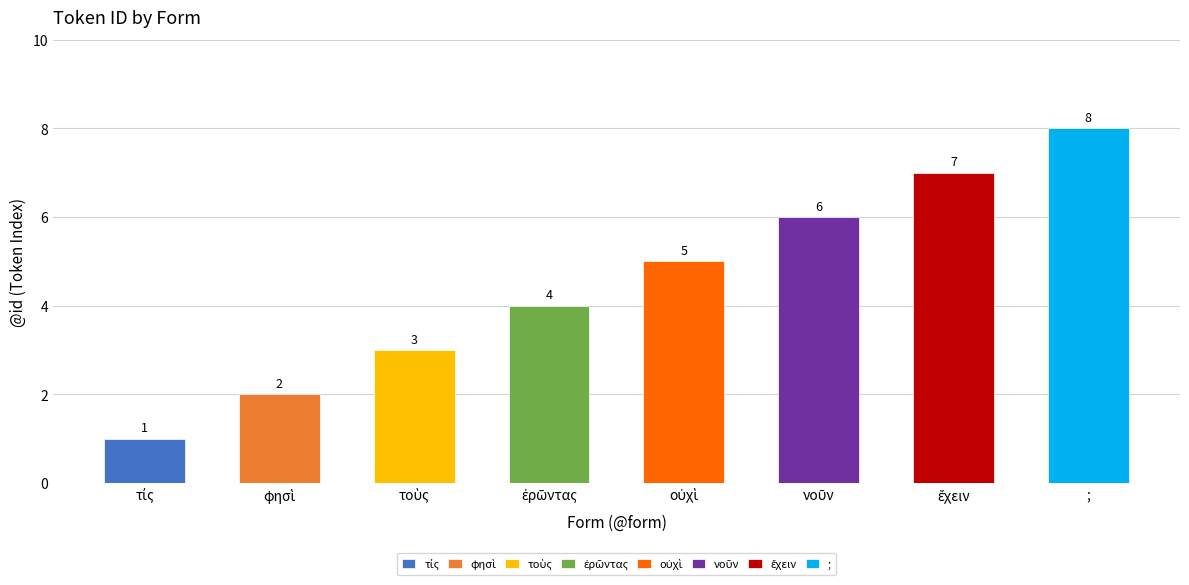

Is it true that the value at ἔχειν is 10?

False